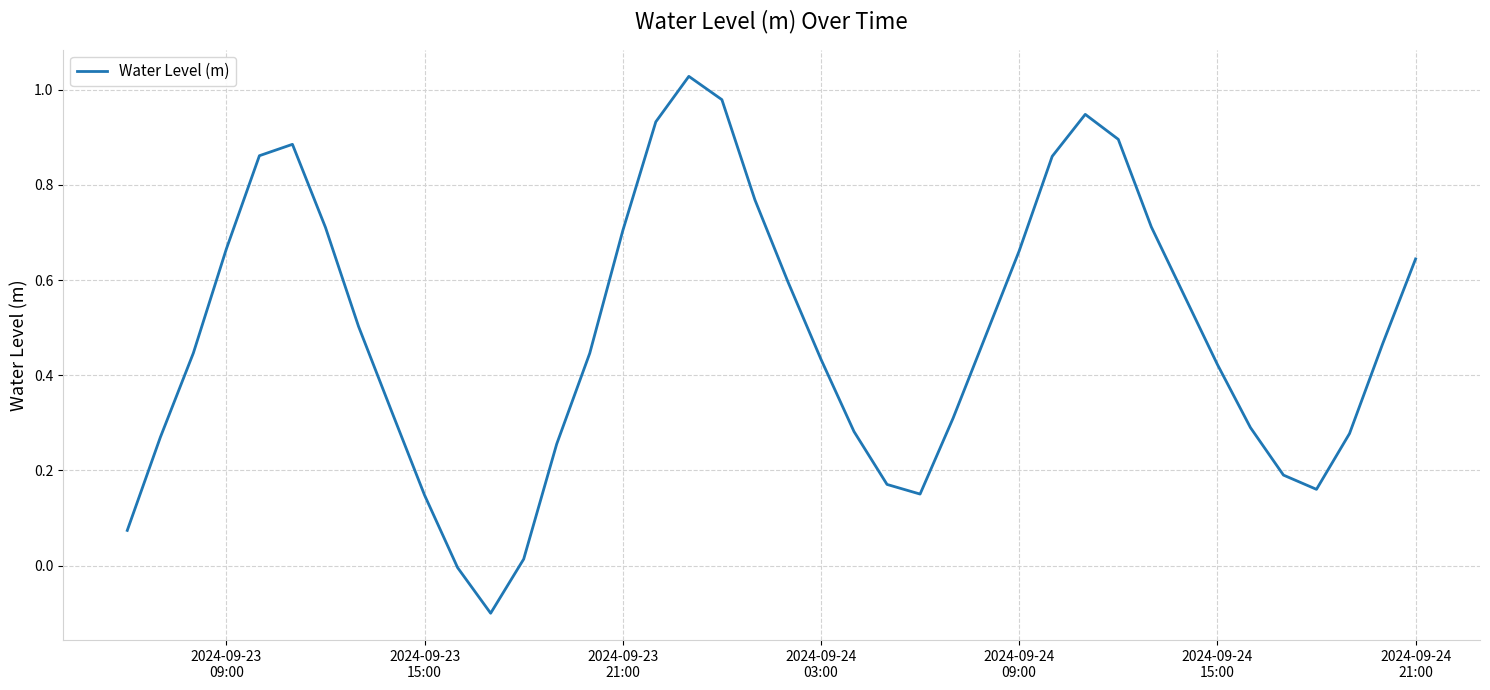

Reading right to left, transcribe all the data shown in this chart.

0.6	0.5	0.3	0.2	0.2	0.3	0.4	0.6	0.7	0.9	0.9	0.9	0.7	0.5	0.3	0.2	0.2	0.3	0.4	0.6	0.8	1.0	1.0	0.9	0.7	0.4	0.3	0.0	-0.1	-0.0	0.1	0.3	0.5	0.7	0.9	0.9	0.7	0.4	0.3	0.1